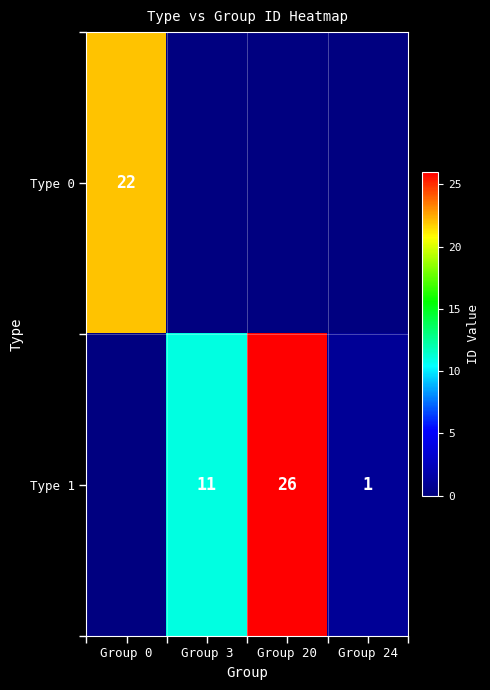

True or false: Type 1 has a value of 0 at Group 24.

False